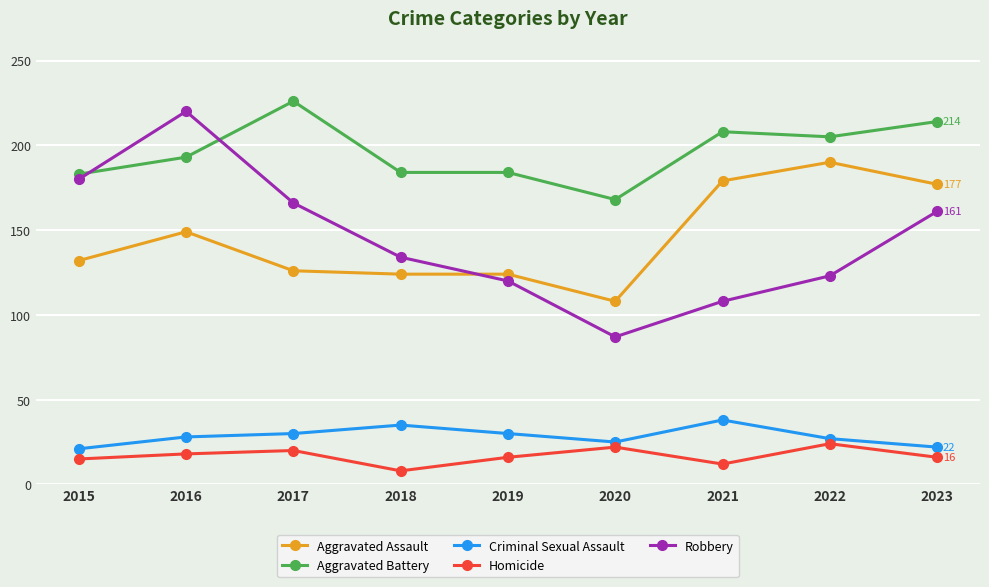

What is the value of the Aggravated Assault point at the 1st from the left?

132